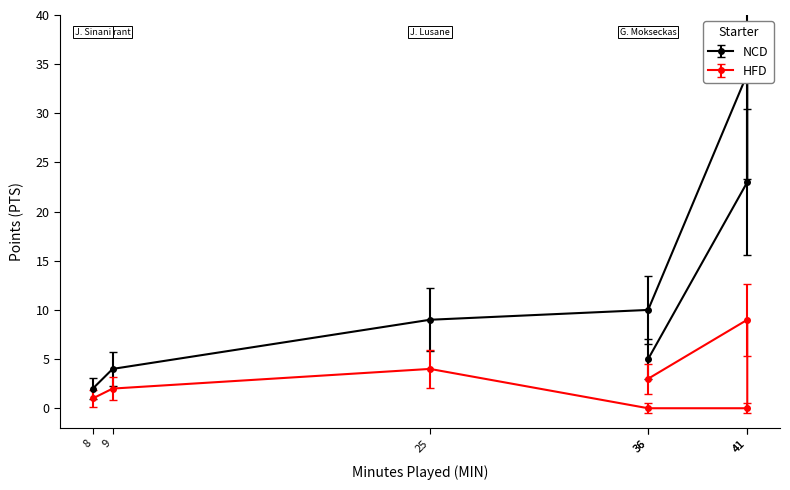

At which label is HFD closest to 4?

25